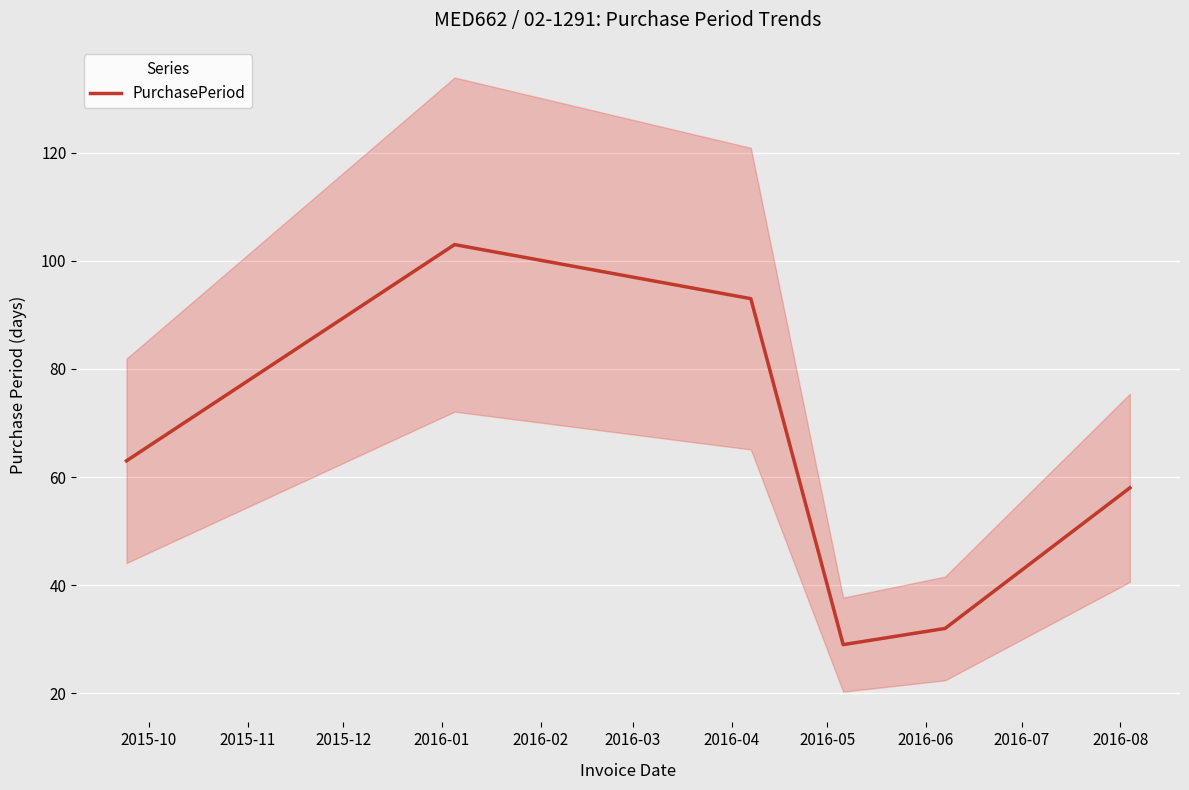

What is the greatest value displayed?

103